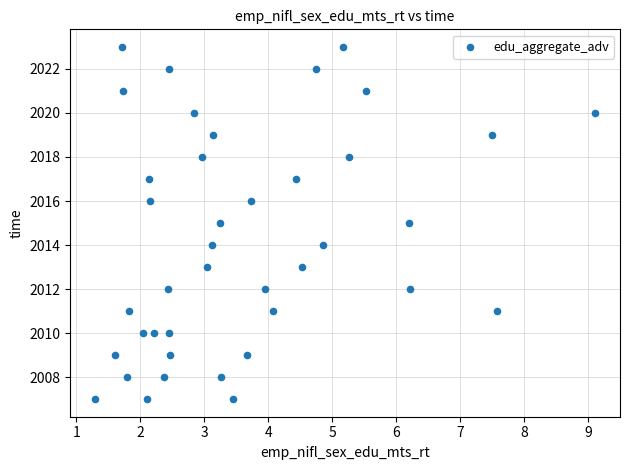

What is the range of Y values (max minus min)?

16